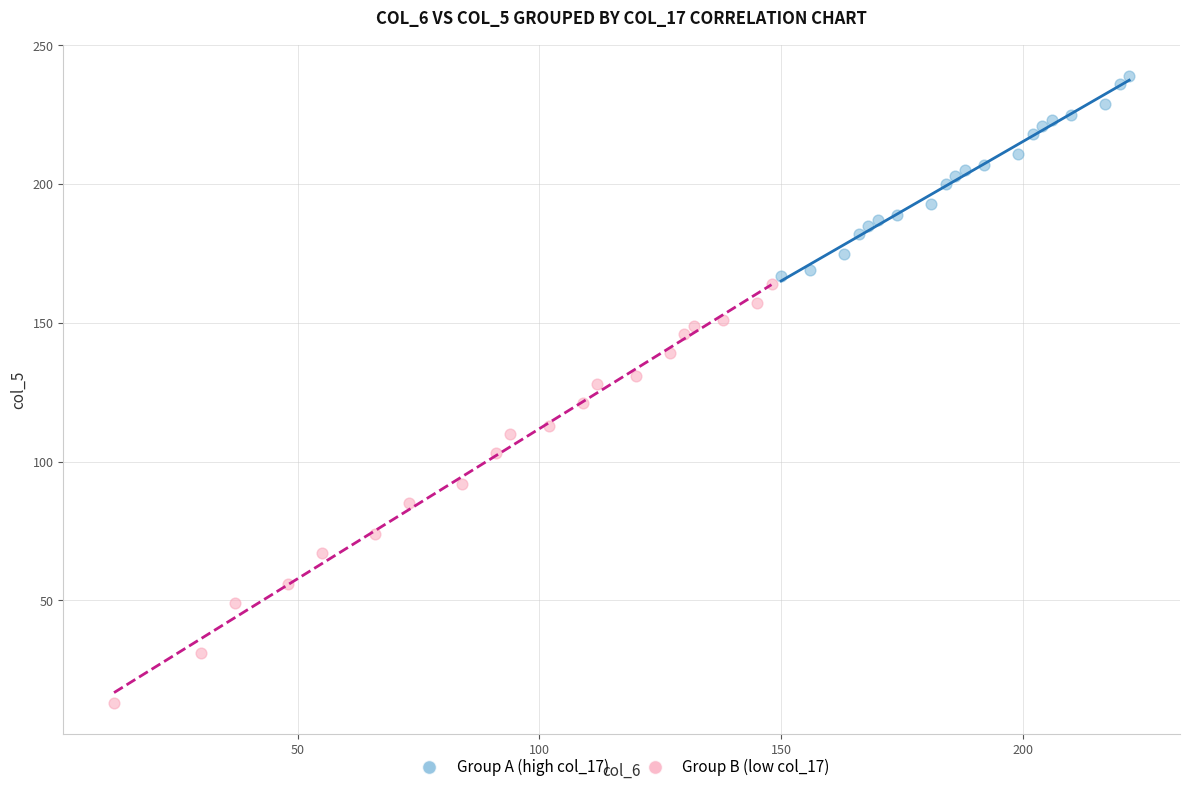

Which series has the widest spread of Y values?

Group B (low col_17)